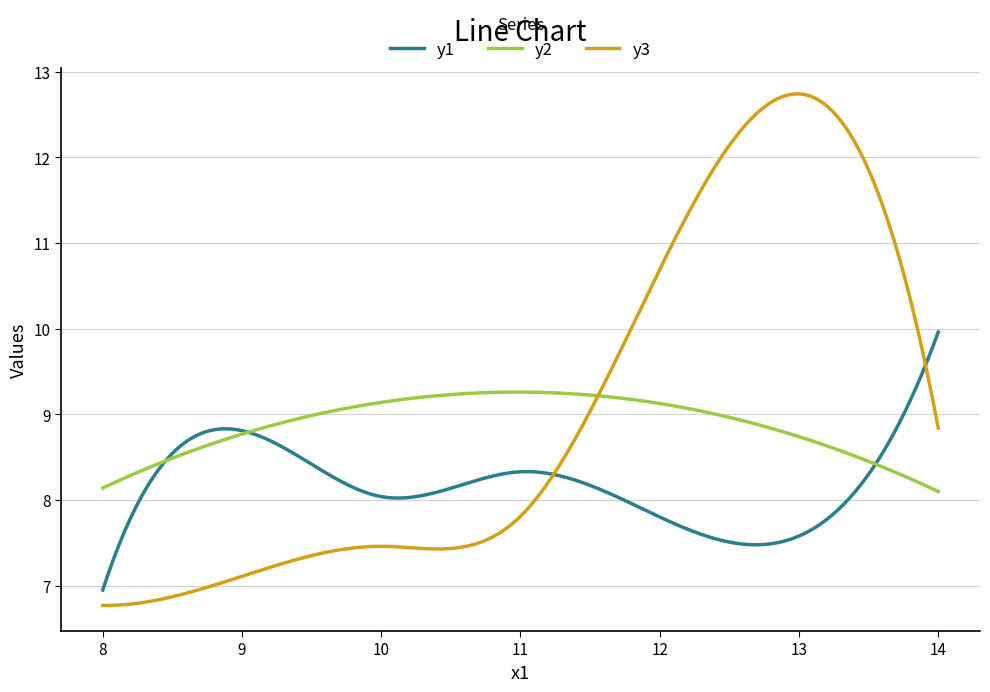

Which series has the widest spread of values?

y3